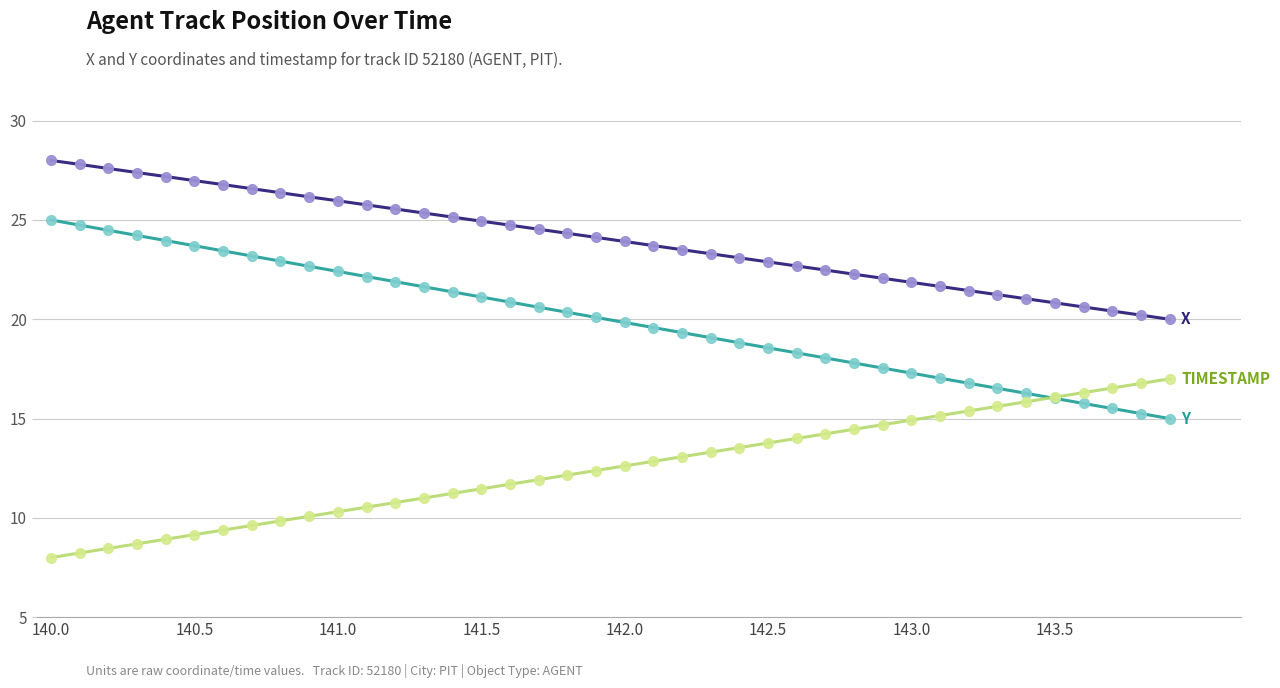

What is the greatest value displayed?

28.0